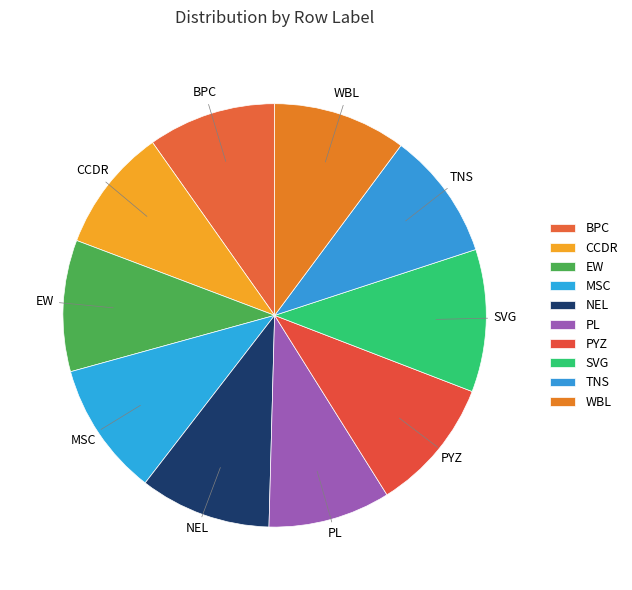

Which category has the biggest portion of the pie?

SVG